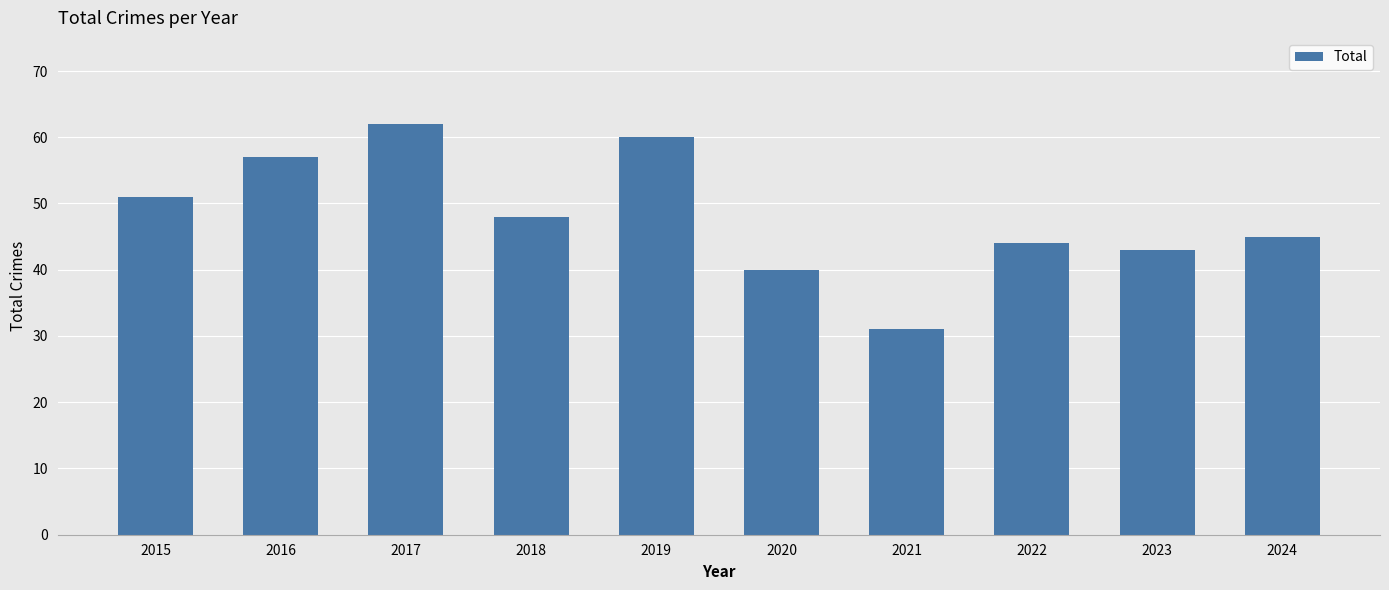

The chart shows a value of 31 at 2021. True or false?

True